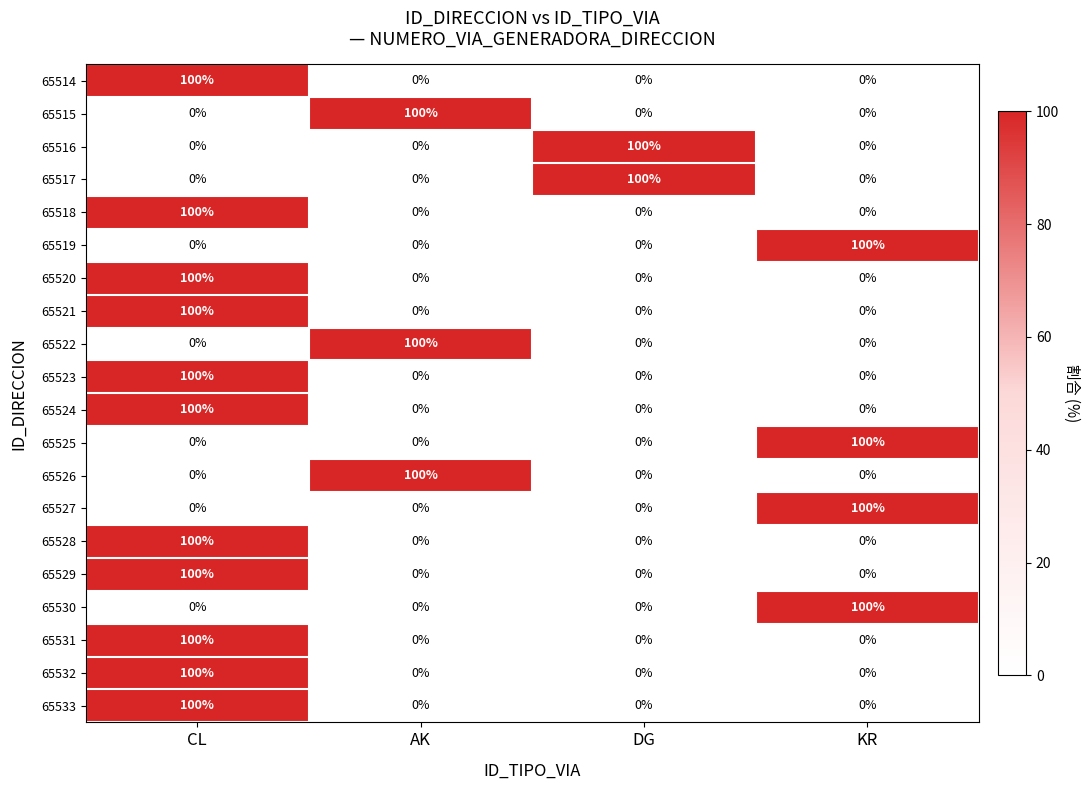

What is the sum of all 65524 values?

100